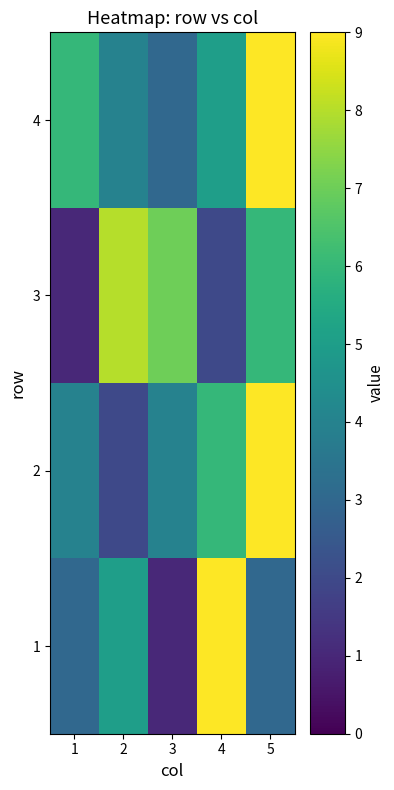

Which series changed the most between 1 and 5?

2